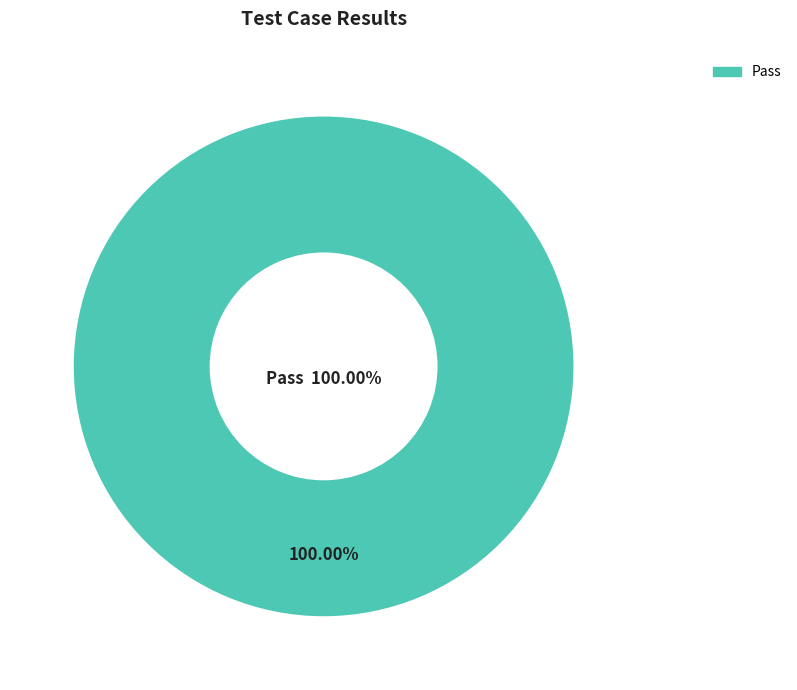

What is the largest slice in the pie chart?

Pass